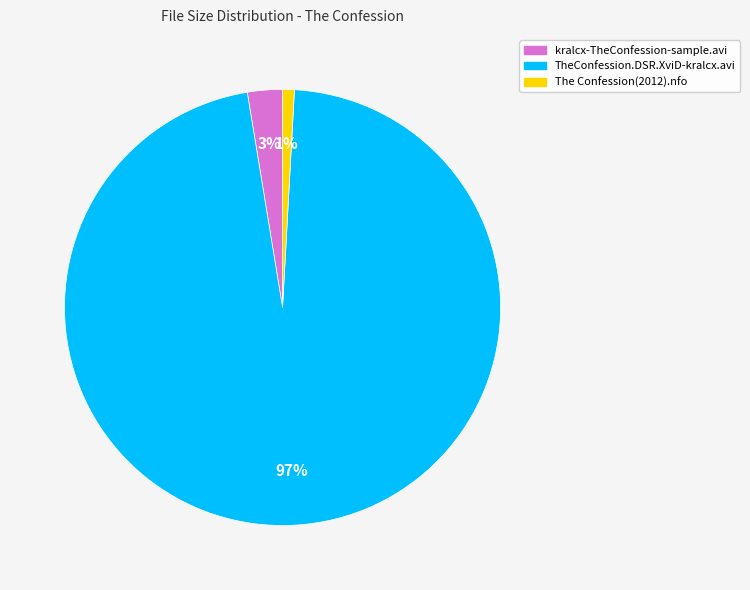

Count the number of slices in the pie.

3